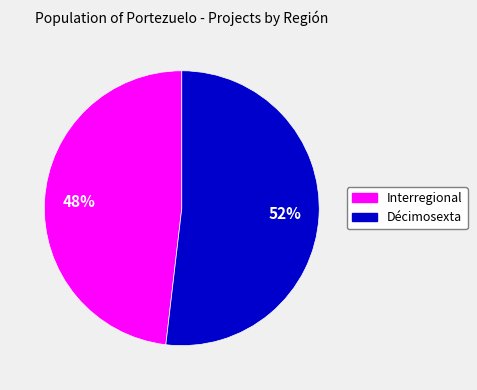

True or false: Interregional accounts for 40% of the total.

False